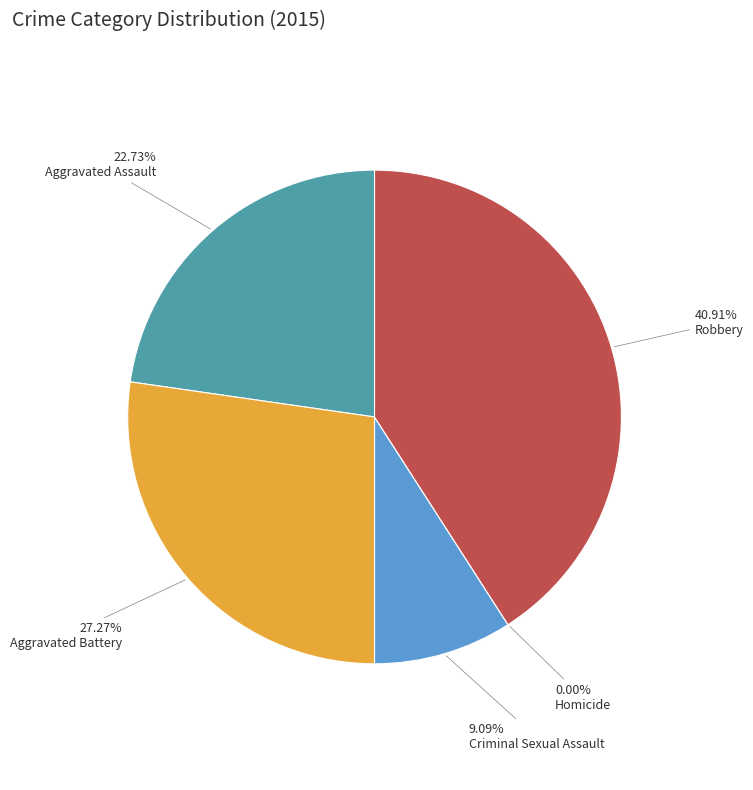

To the nearest percent, what is the average slice percentage?

20%